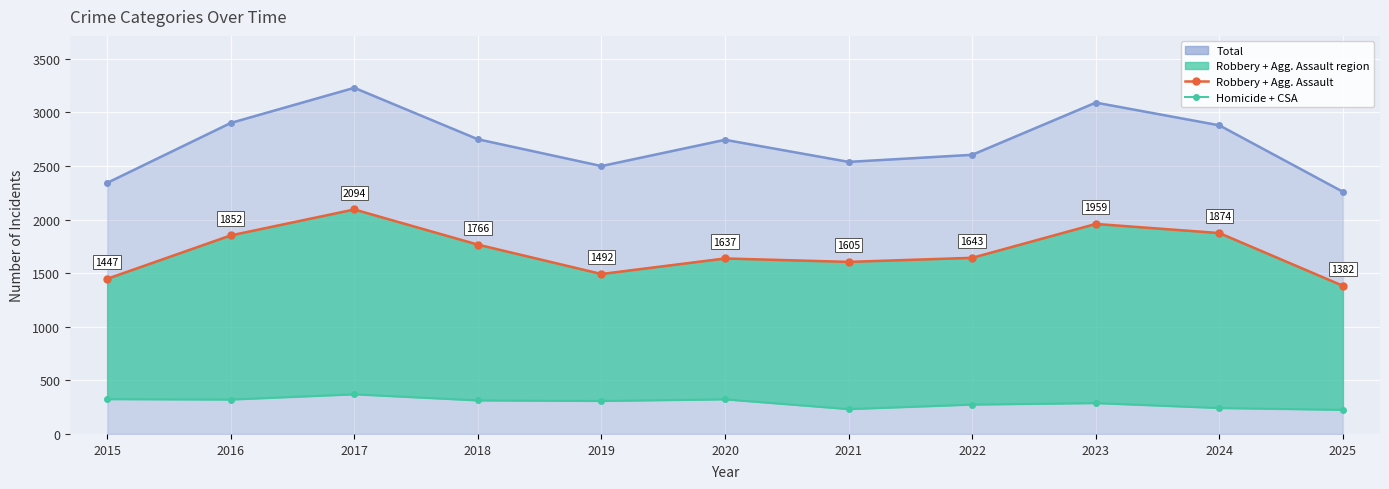

Rank the series by their average value, from lowest to highest.

Homicide + Criminal Sexual Assault, Robbery + Aggravated Assault, Total